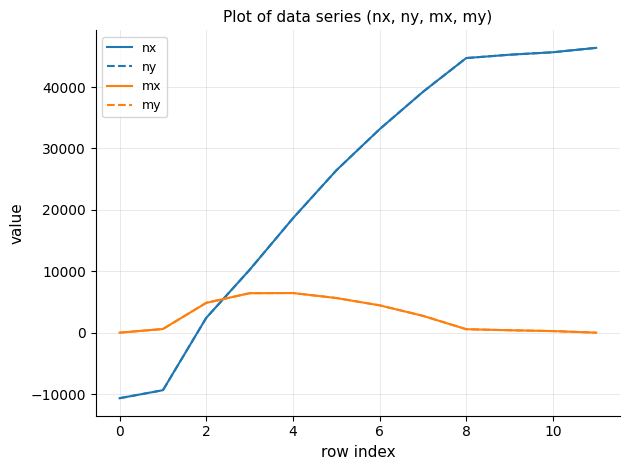

Does the chart have visible grid lines?

Yes